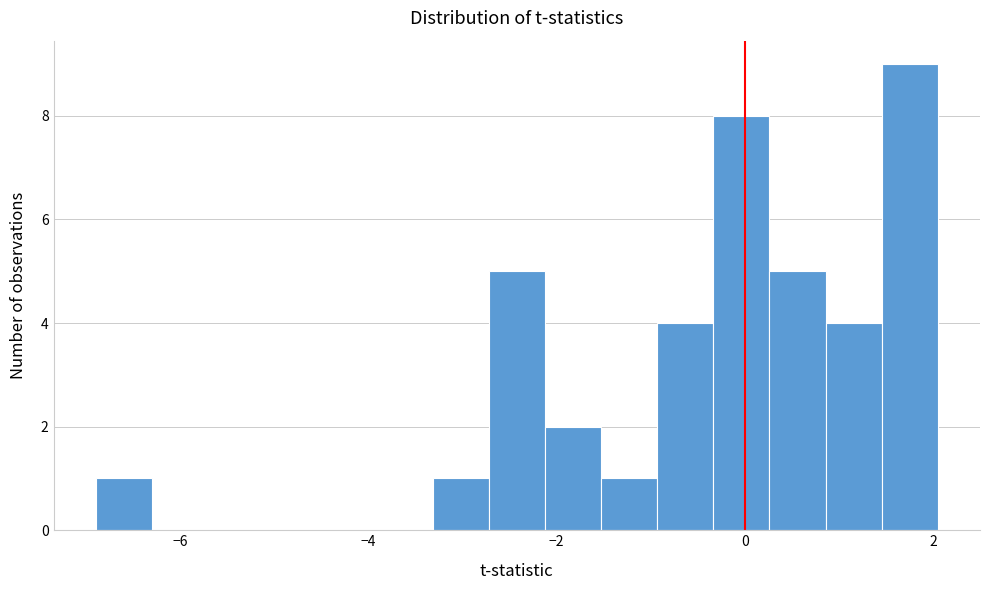

Read against the x-axis, roughly where is the centre of the tallest bar?

1.8